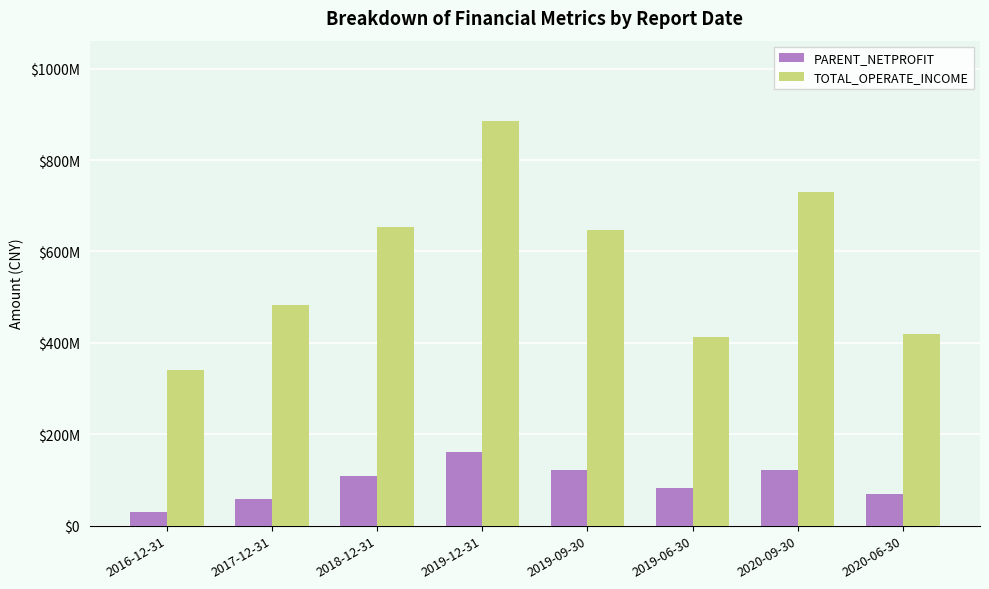

Reading left to right, what are all the values shown in this chart?

PARENT_NETPROFIT: 29260900.0	58583520.8	109022182.3	161905354.5	120861964.1	82074574.7	121868064.2	69457464.8
TOTAL_OPERATE_INCOME: 339755400.0	483731068.7	653104551.5	884428349.1	646939230.1	413025431.4	729687497.3	419539050.3